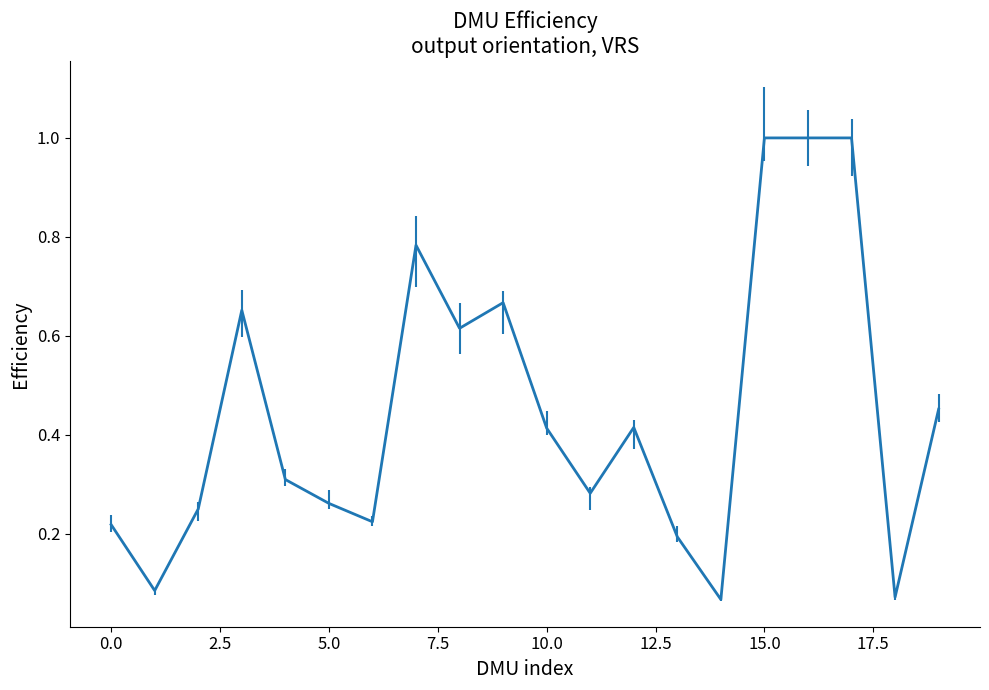

What is the greatest value displayed?

1.0